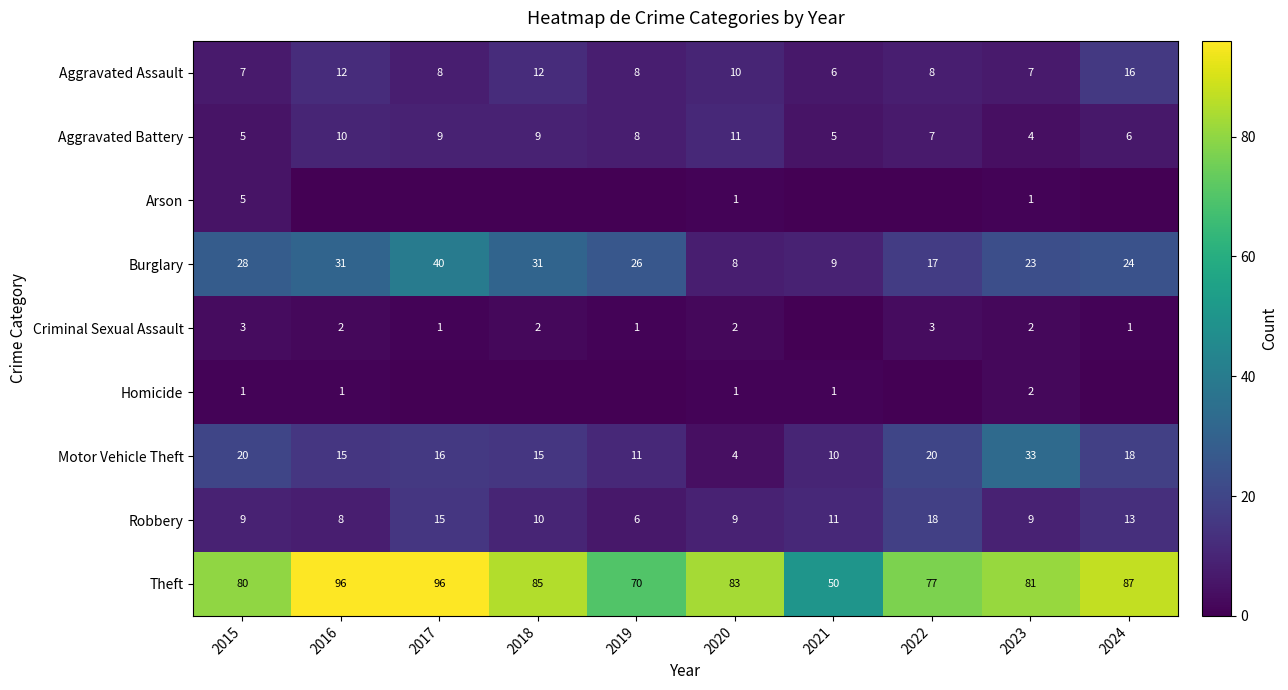

At which label does Motor Vehicle Theft first exceed 16?

2015